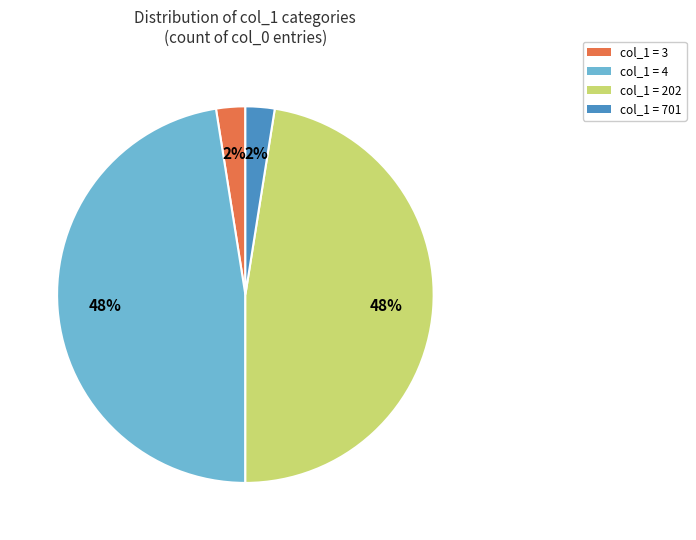

Does col_1 = 4 represent more than half of the total?

No